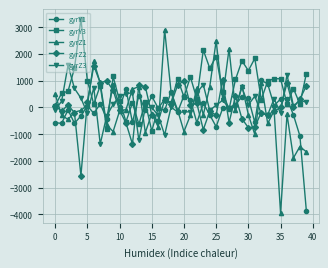

What is the difference between the second highest and second lowest values in the gyrZ2 series?

2398